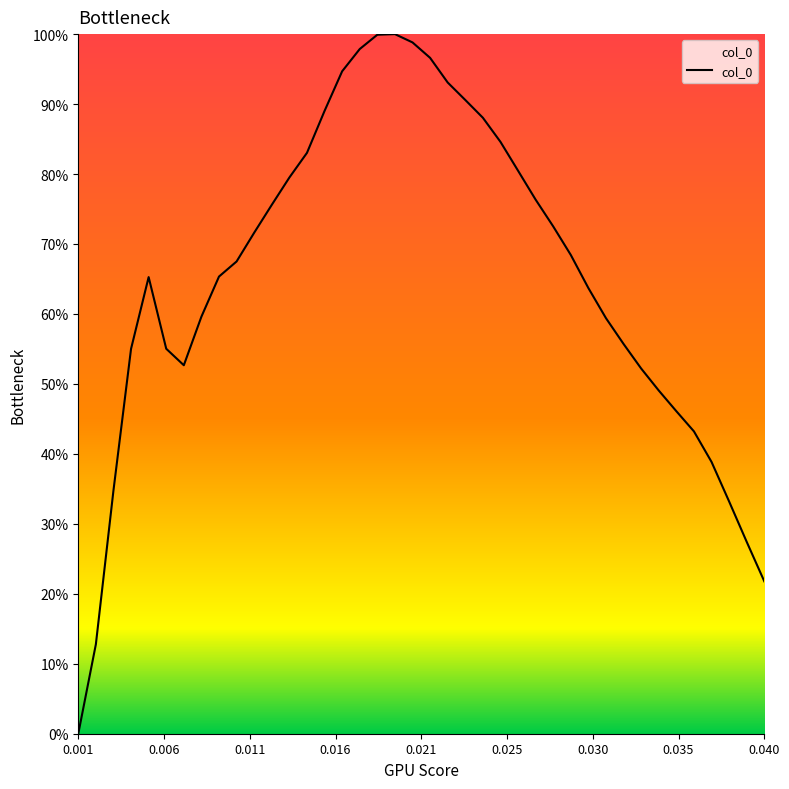

Does the chart display data point markers on the line(s)?

No